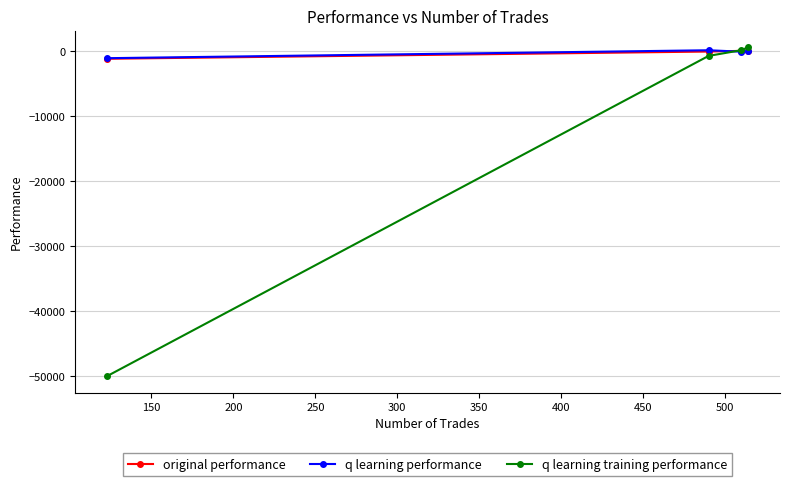

What is the lowest value of the q learning training performance series?

-50000.0